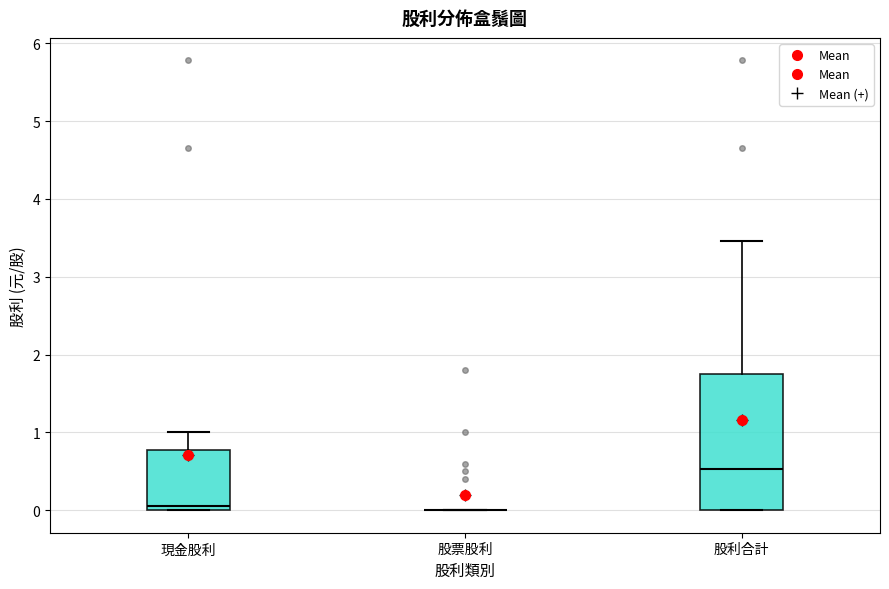

Reading left to right, transcribe this box plot: for each box, give where its median line is, the range the box spans, and where its two whiskers end, as read against the y-axis. The values are not printed on the chart, so give them approximately, as read against the axis.

現金股利: median 0.1, box 0.0 to 0.8, whiskers 0.0 to 1.0
股票股利: box collapsed to a line at 0.0, whiskers 0.0 to 0.0
股利合計: median 0.5, box 0.0 to 1.7, whiskers 0.0 to 3.5